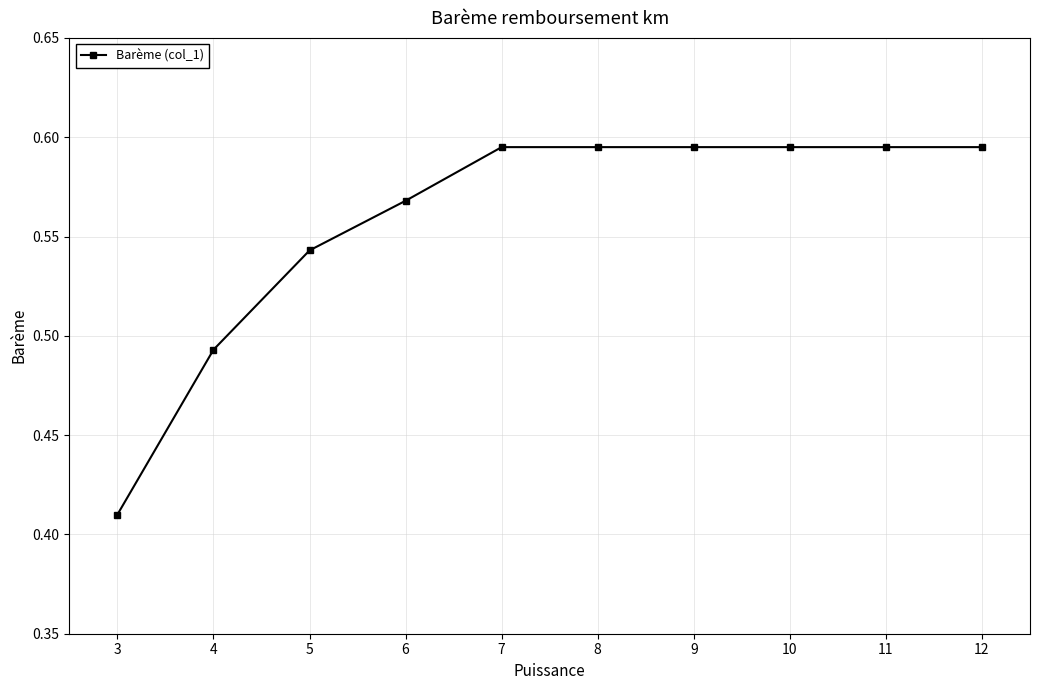

Which has a higher value, 6 or 11?

11